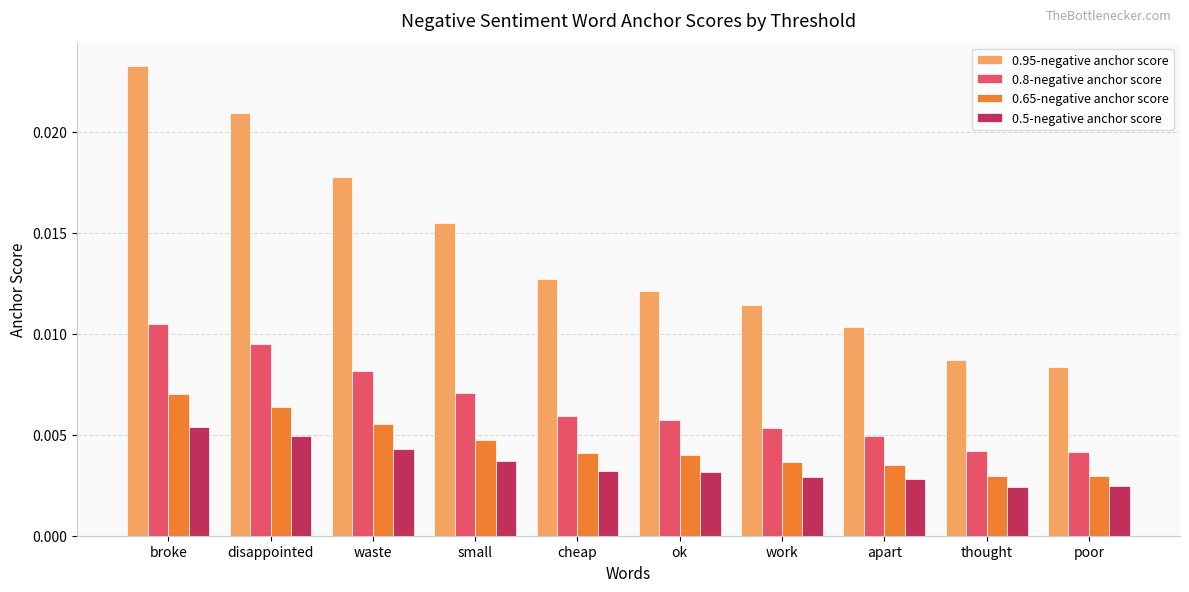

What are all the series names shown in the legend?

0.95-negative anchor score, 0.8-negative anchor score, 0.65-negative anchor score, 0.5-negative anchor score